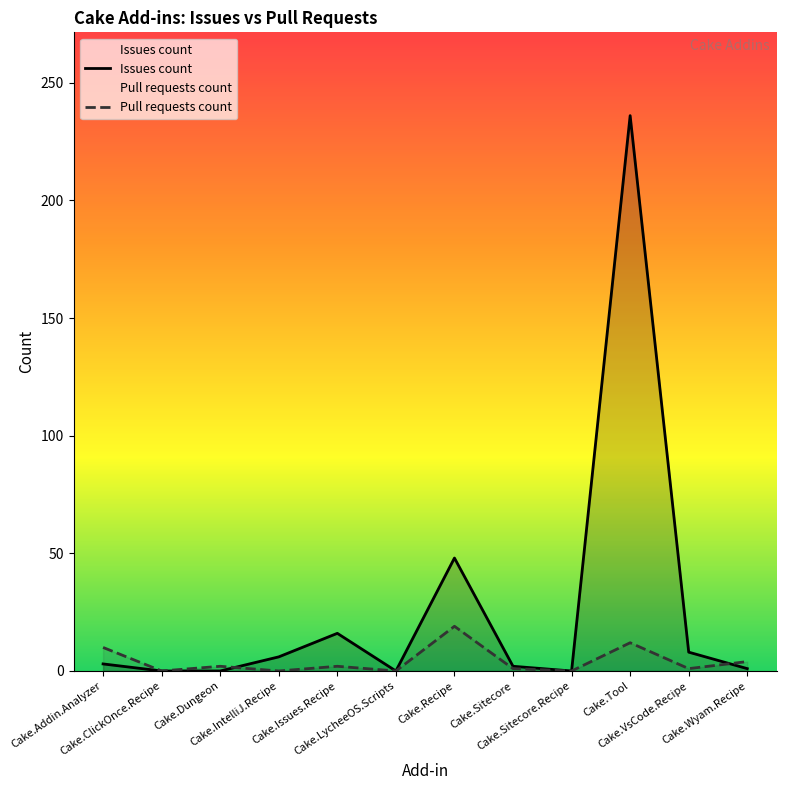

At how many categories does at least one series exceed 125?

1